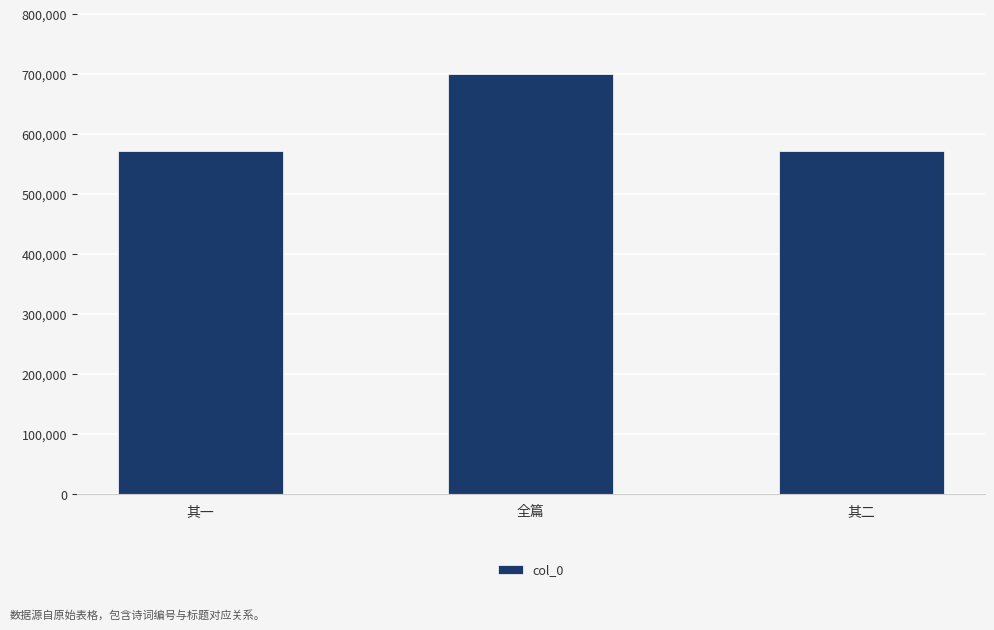

Does the chart contain any negative values?

No